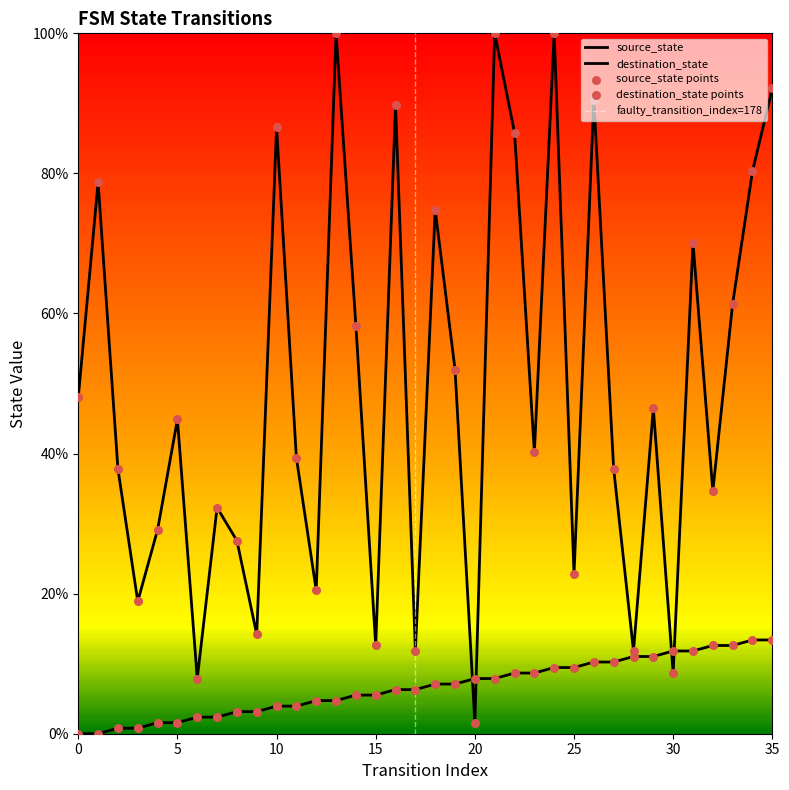

Is the value of destination_state at 33 greater than the value of source_state at 32?

Yes